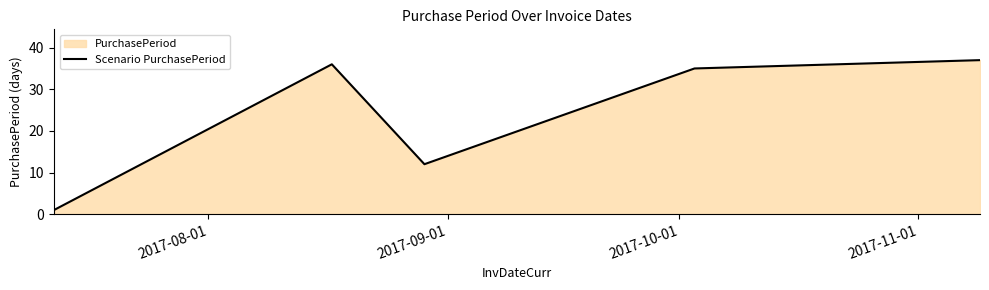

How many points are higher than both their immediate neighbors (excluding endpoints)?

1